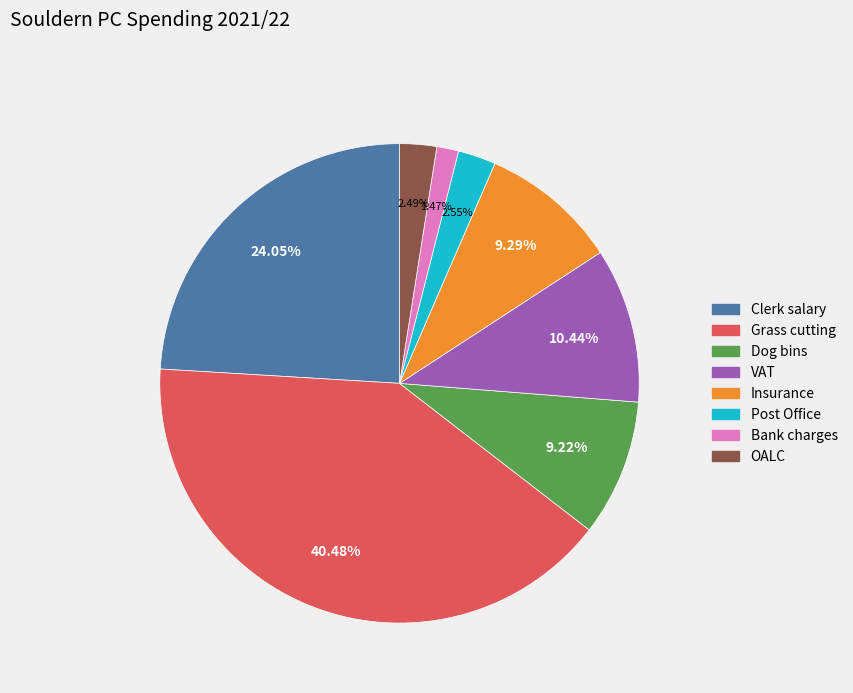

To the nearest percent, what is the difference between the Grass cutting and Dog bins slice percentages?

31%